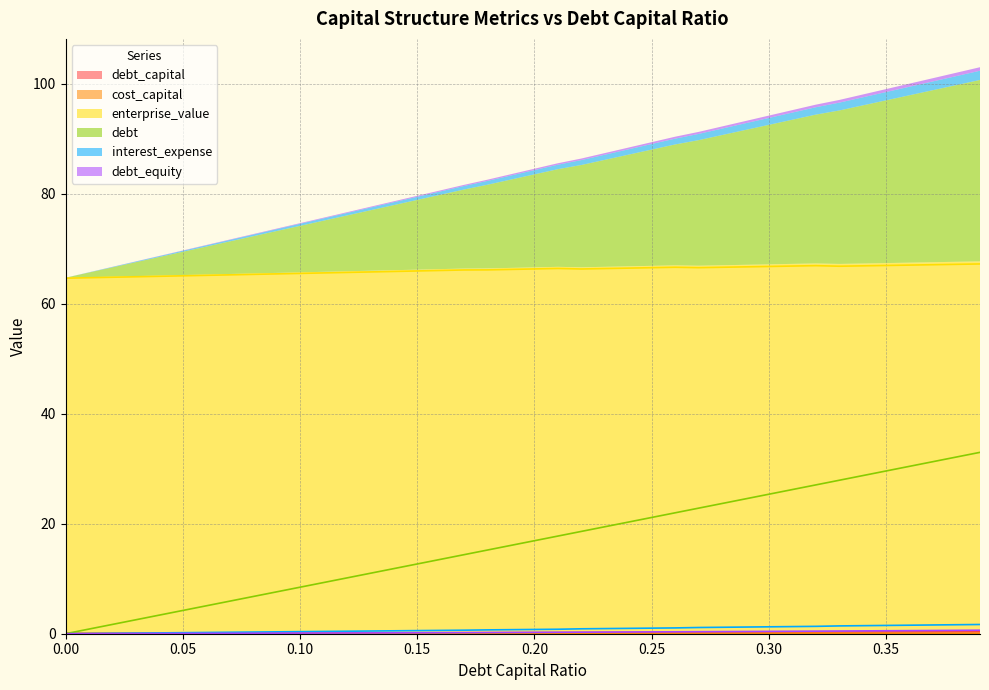

What is the approximate value of debt_equity at 0.27?

0.4